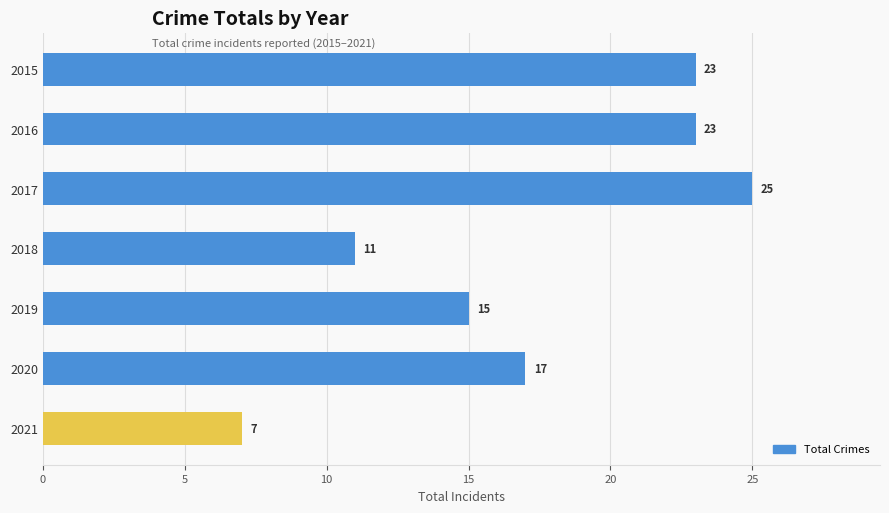

What is the value of the 6th bar from the top?

17